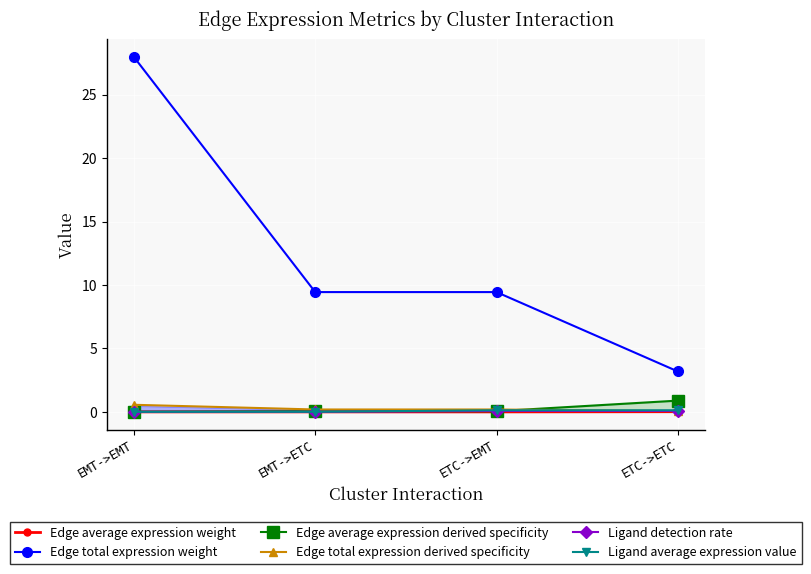

At which category is the sum across all series the highest?

EMT->EMT